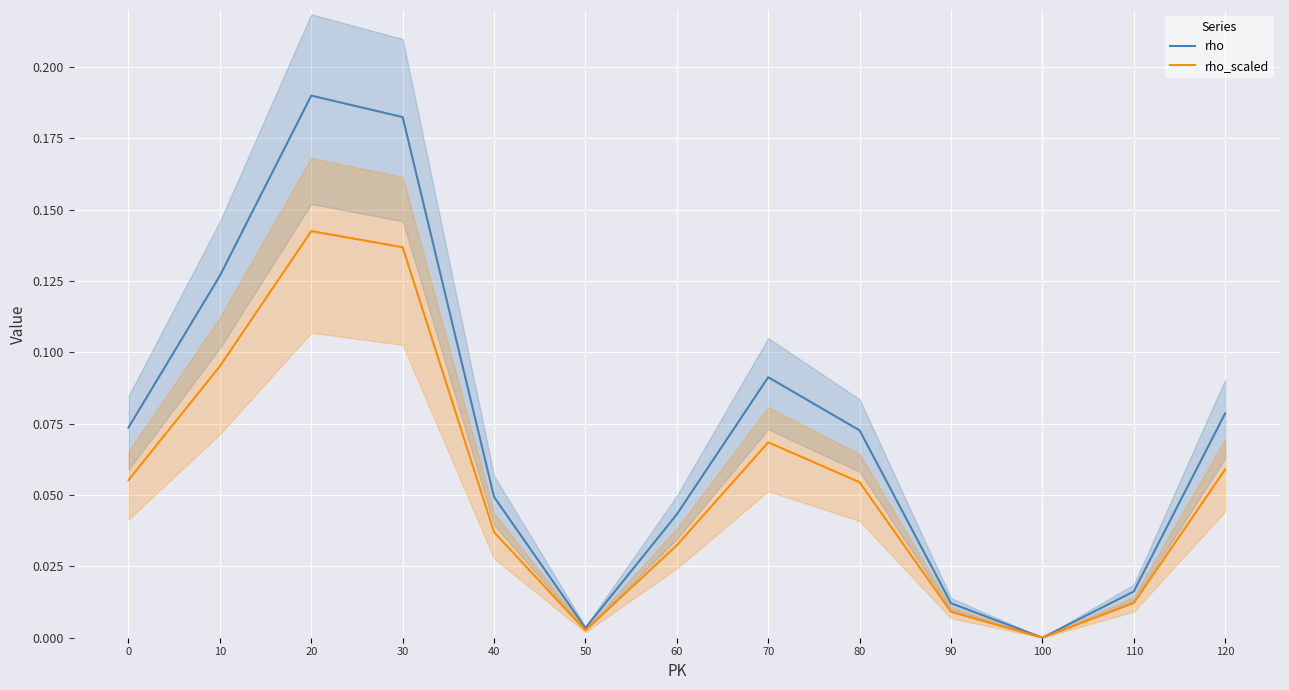

Which category has the lowest value in the rho_scaled series?

100